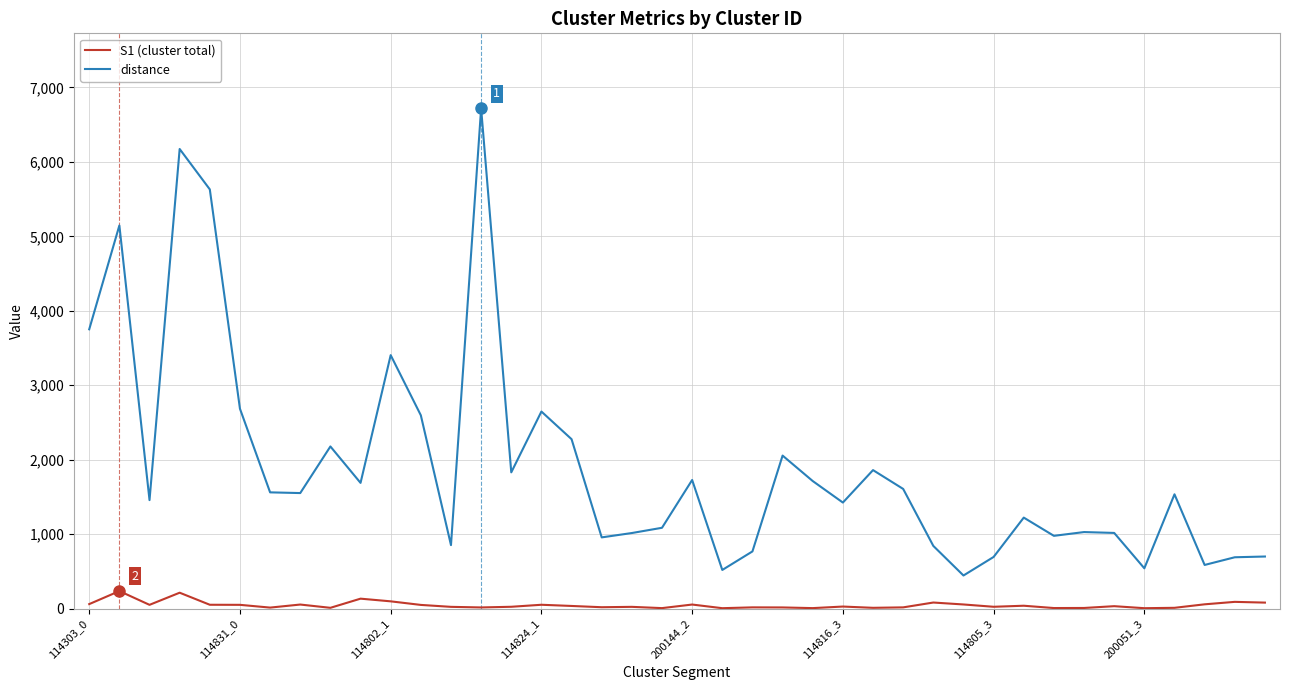

True or false: distance and S1 (cluster total) cross at least once.

False